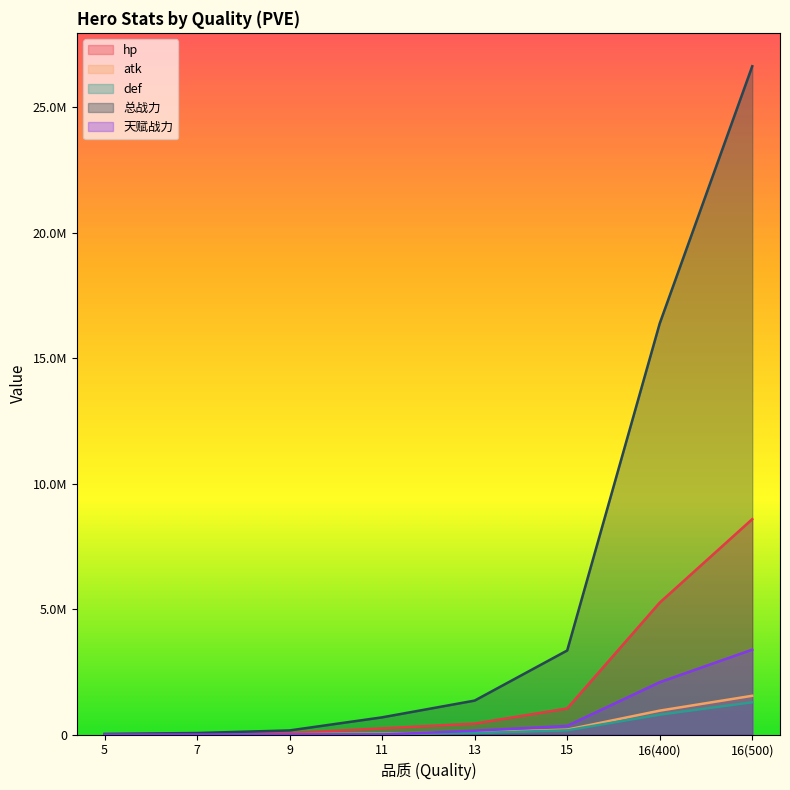

Where does the 总战力 series first go above 1351134?

13